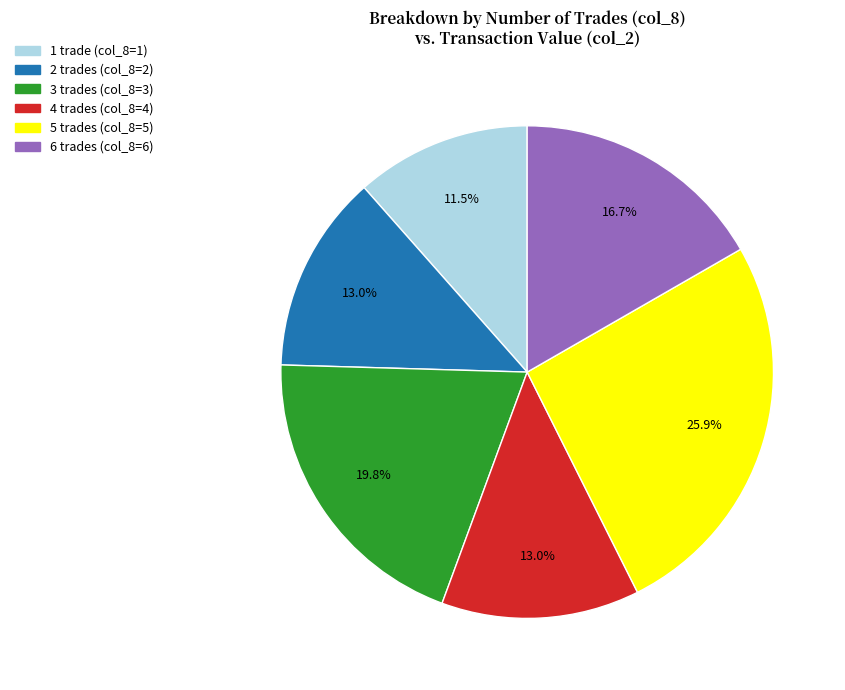

Does any single category account for the majority?

No